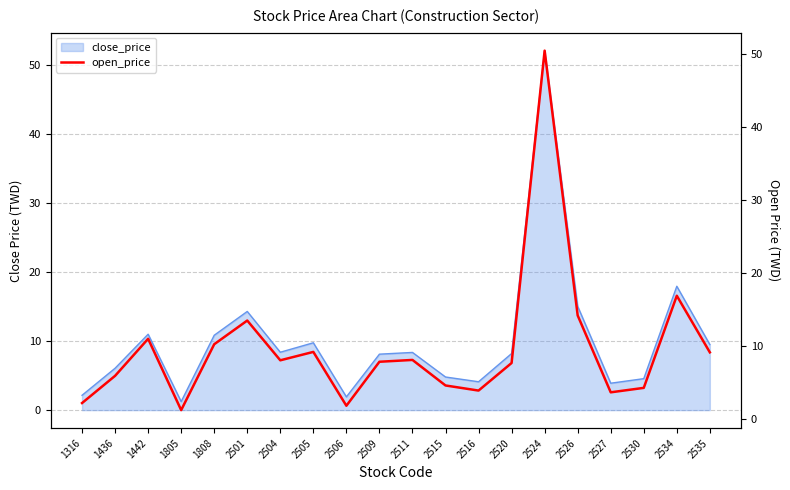

At which category does the data reach its first local valley?

1805